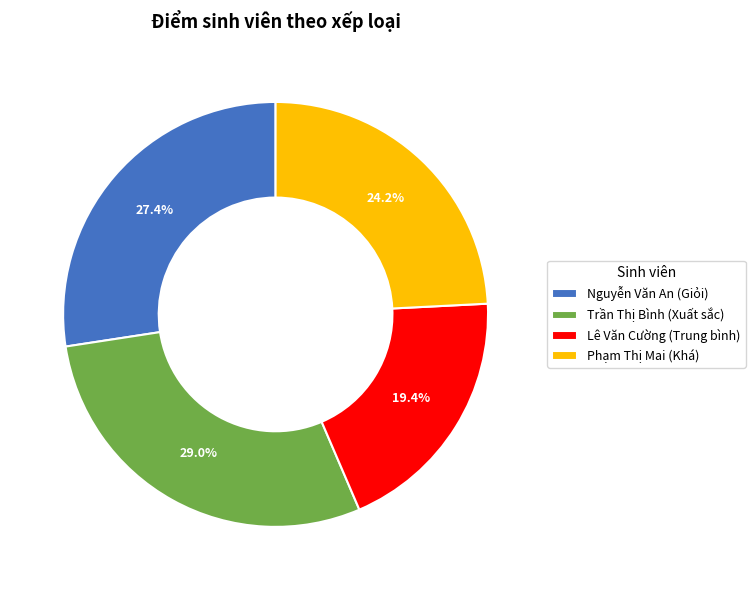

Is there a majority slice in this chart?

No